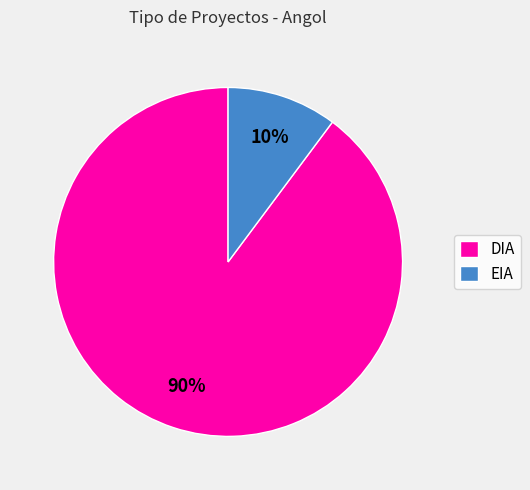

Does DIA account for over 50% of the chart?

Yes